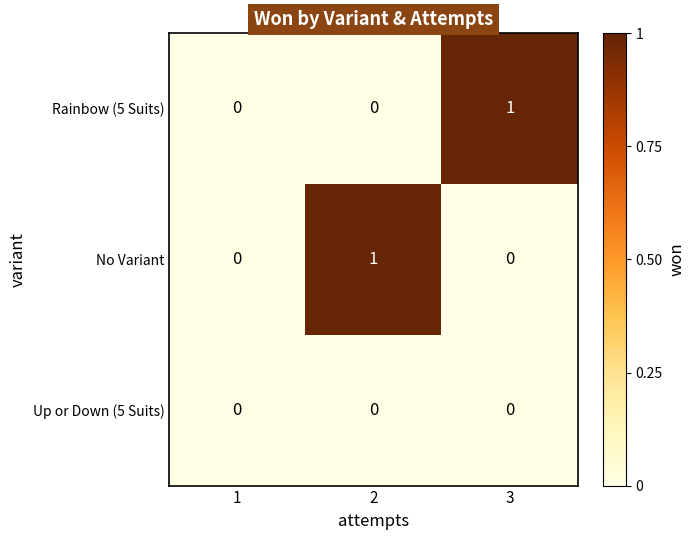

The No Variant series shows 0 at 3. True or false?

True